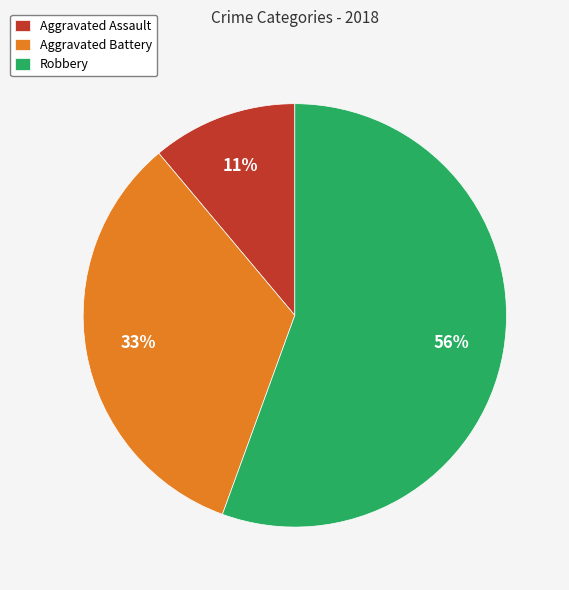

How many segments does this pie chart have?

3